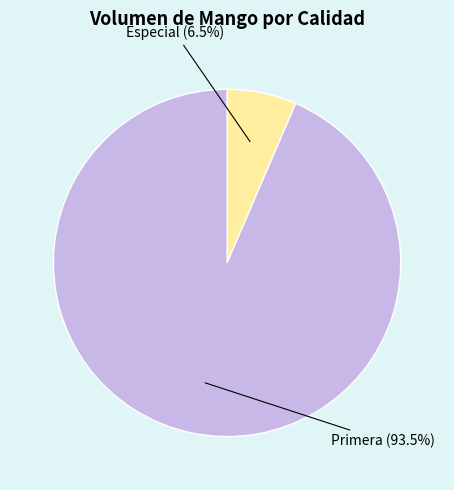

Rank the categories by value from highest to lowest.

Primera, Especial